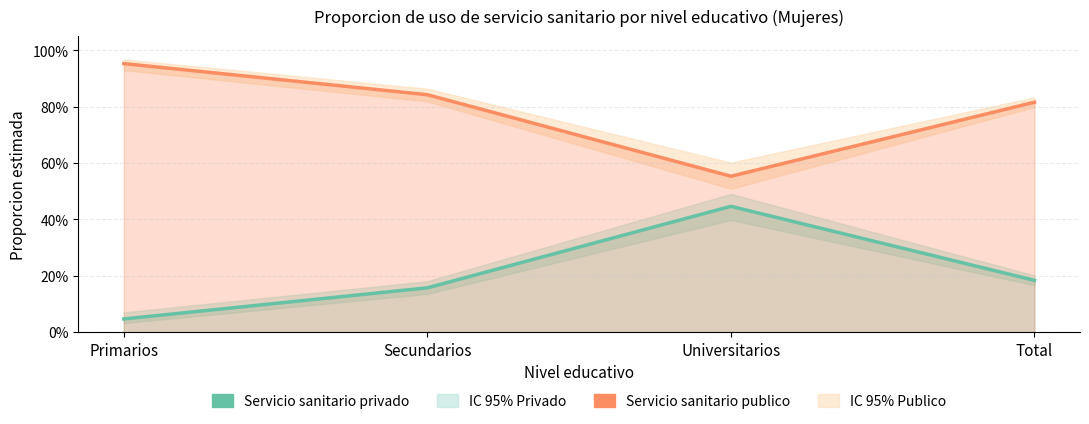

Which label corresponds to the largest value in the chart?

Primarios